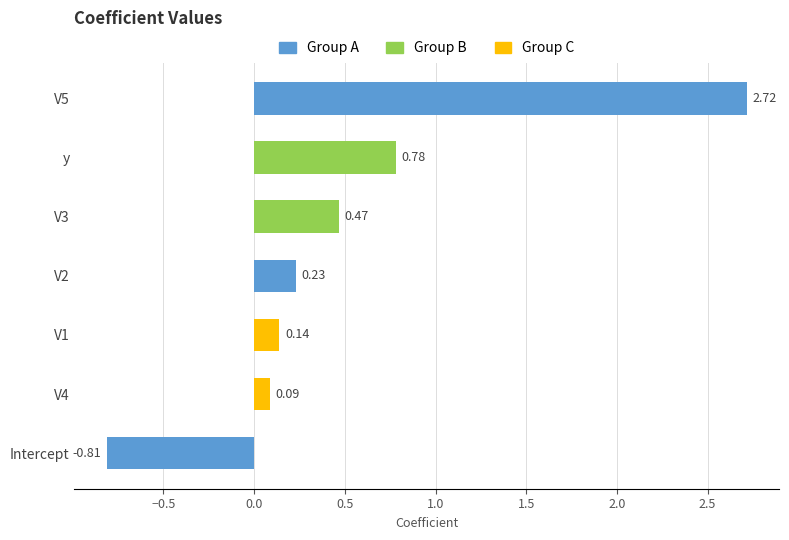

The chart shows a value of 0.3 at V3. True or false?

False